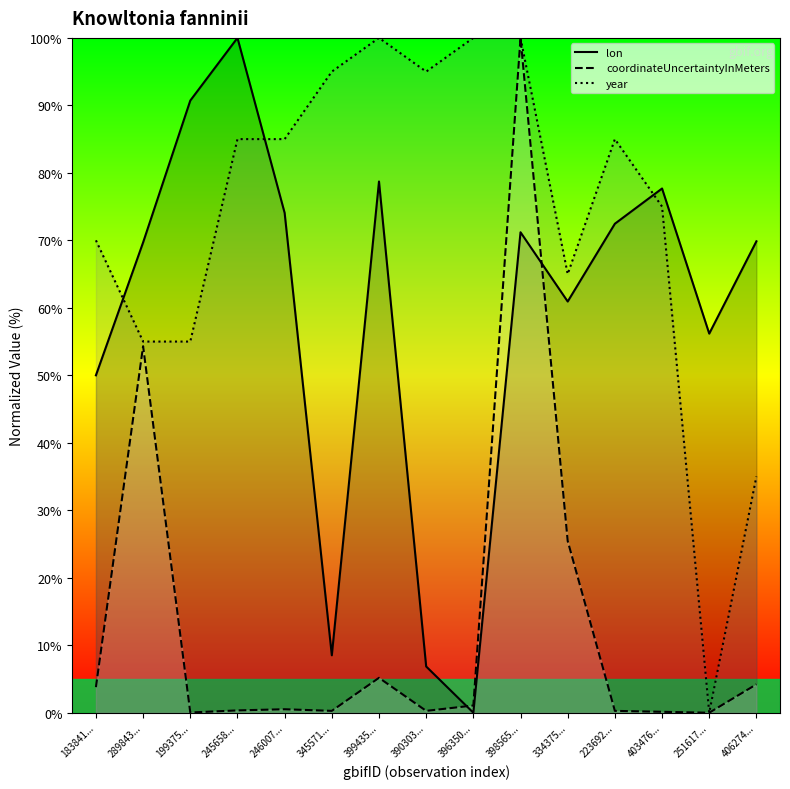

Between 399435... and 183841..., which is larger?

399435...